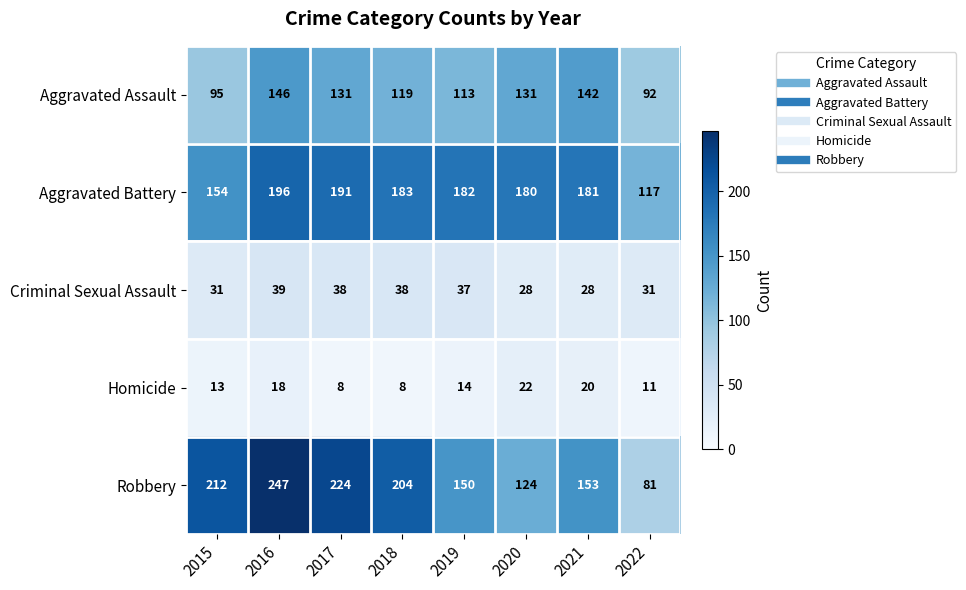

Rank the series by their maximum value, from highest to lowest.

Robbery, Aggravated Battery, Aggravated Assault, Criminal Sexual Assault, Homicide